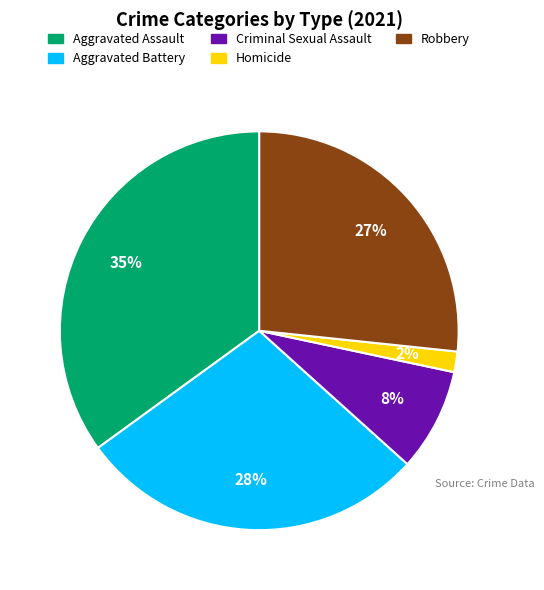

To the nearest percent, what percentage of the pie is Aggravated Battery?

28%